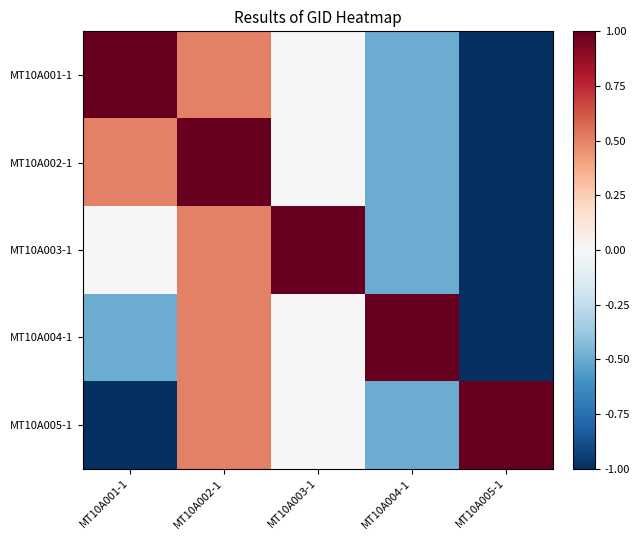

At which category is the sum across all series the highest?

MT10A002-1